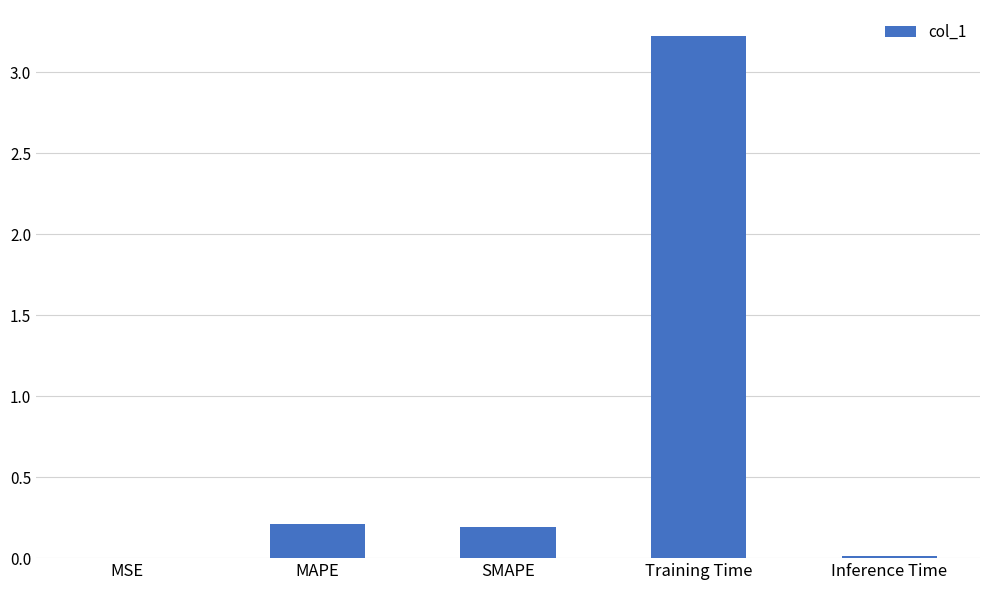

Between MAPE and MSE, which is larger?

MAPE